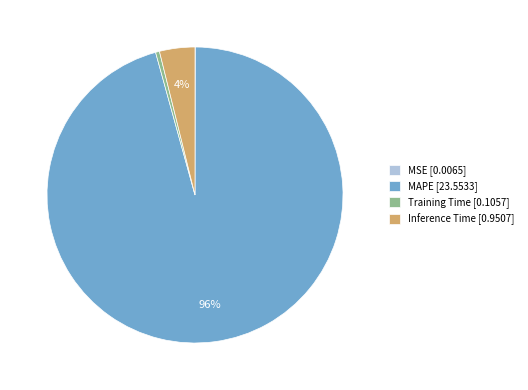

Is it true that MAPE [23.5533] is 96% of the pie?

True